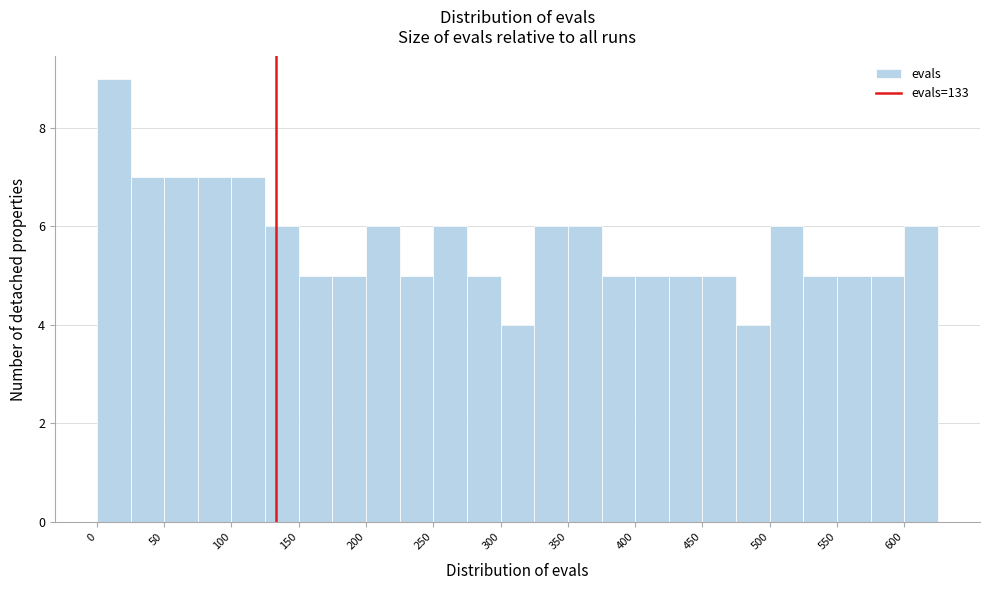

How tall is the bar that spans 250 to 275 on the x-axis? The values are not printed on the chart, so give them approximately, as read against the axis.

6